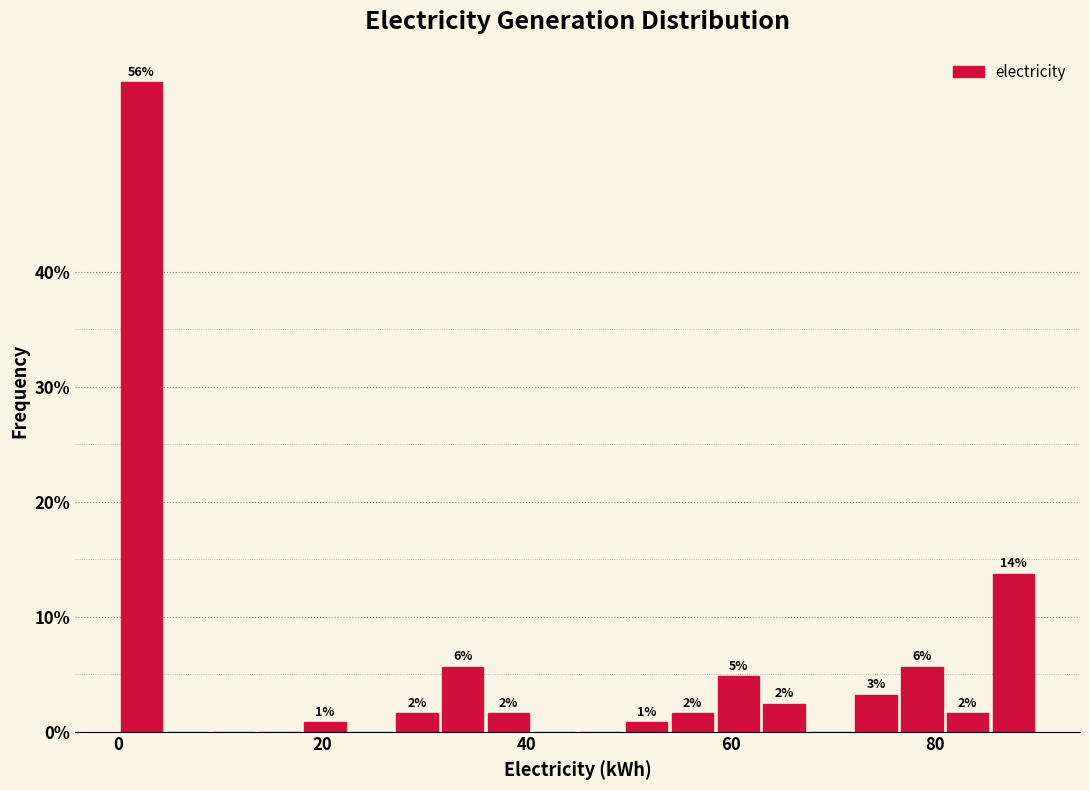

Read against the x-axis, roughly where is the centre of the tallest bar?

2